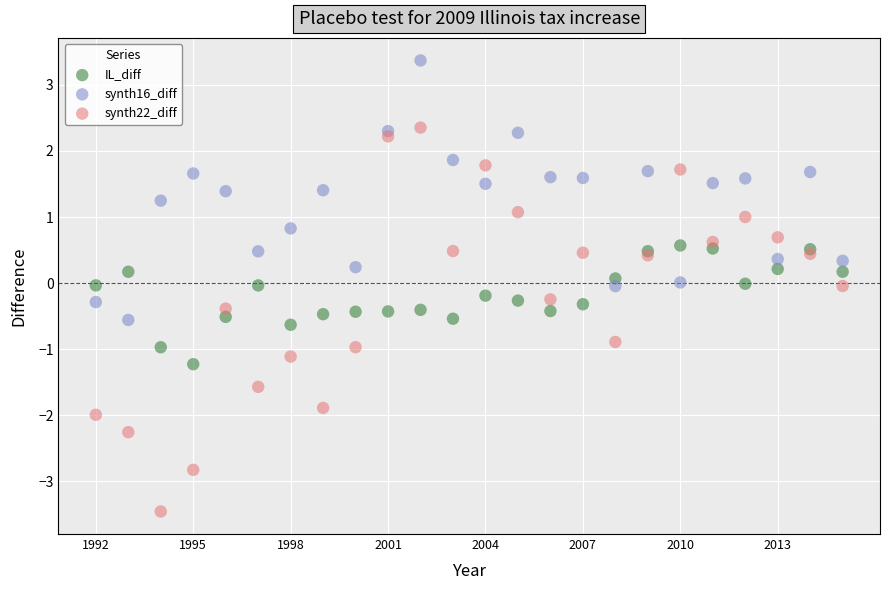

Which series reaches the maximum Y coordinate?

synth16_diff